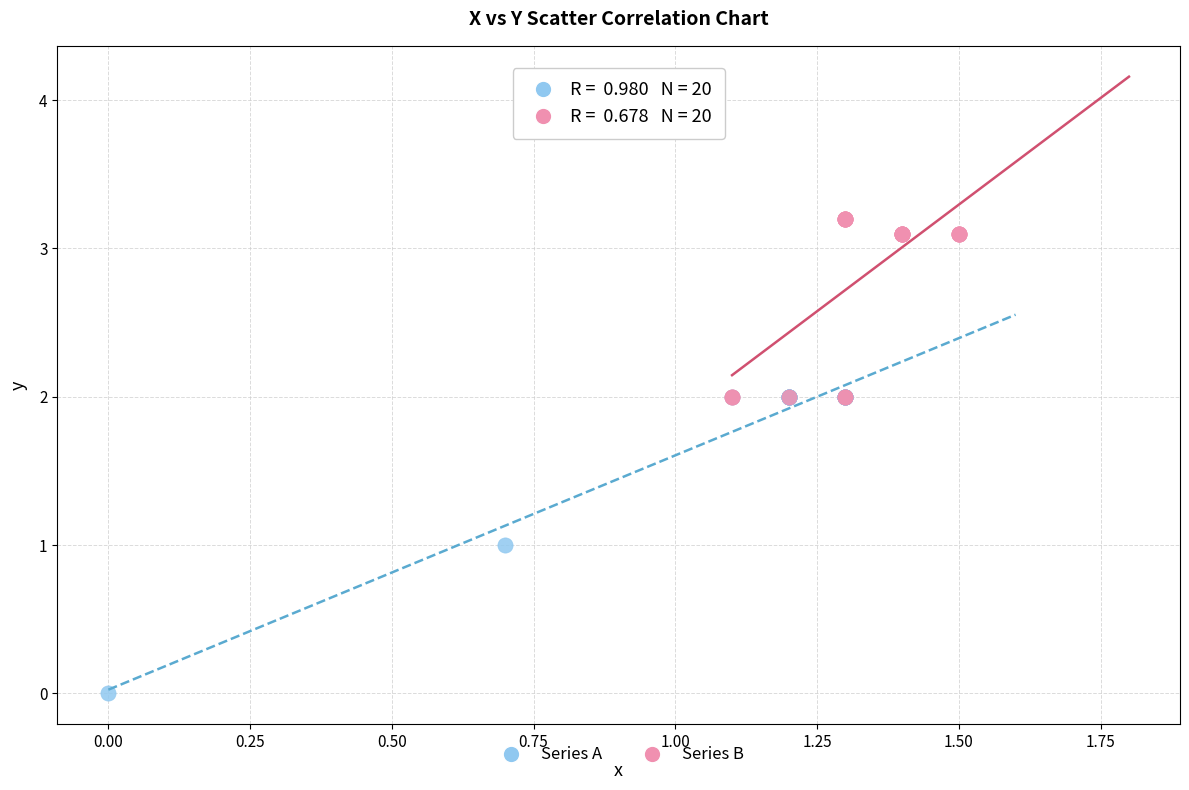

What are all the series names shown in the legend?

Series A, Series B